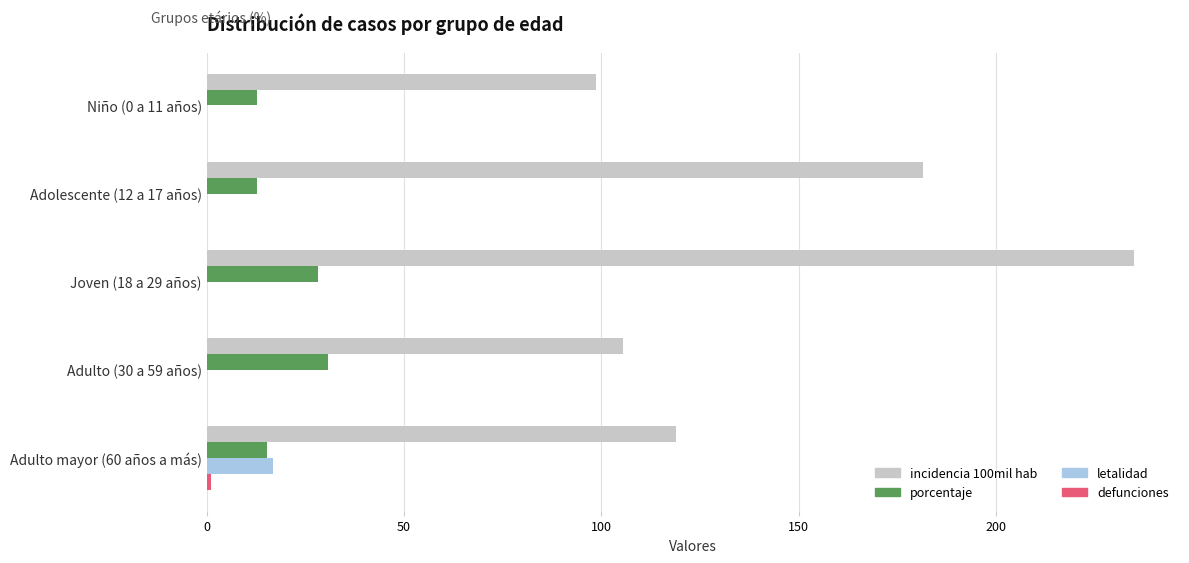

At which category is the sum across all series the highest?

Joven (18 a 29 años)